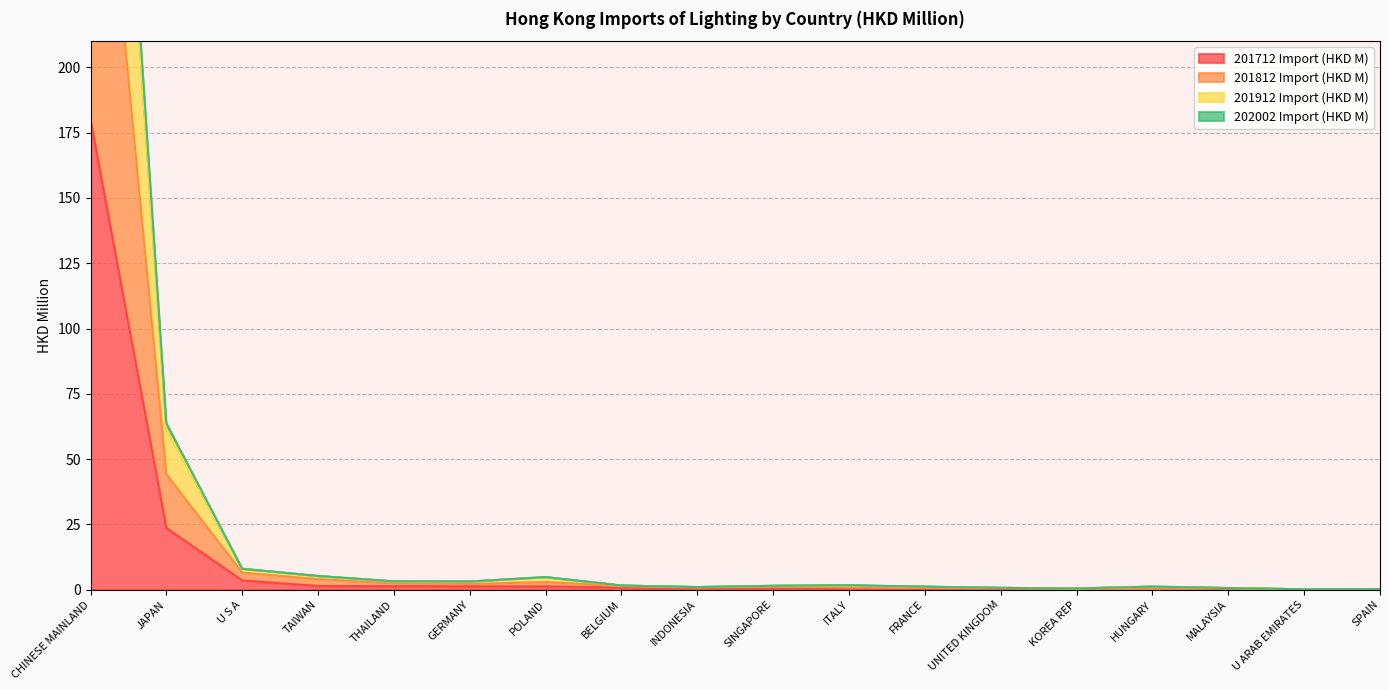

Which series changed the most between CHINESE MAINLAND and POLAND?

201912 Import (HKD M)